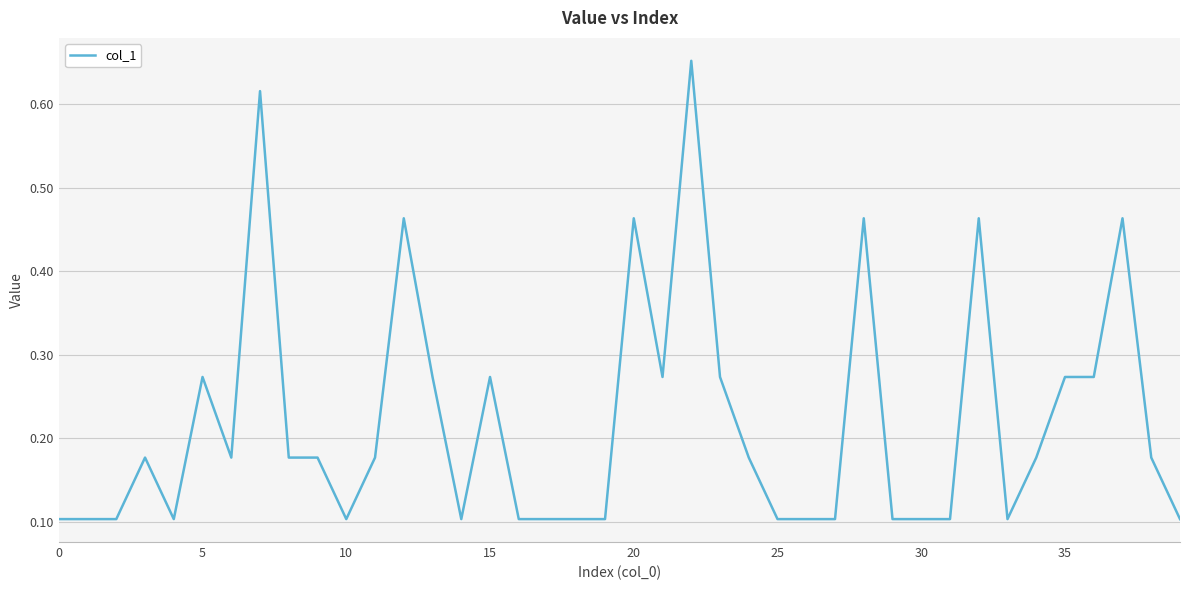

How many interior local peaks (higher than both neighbors) does the data have?

10